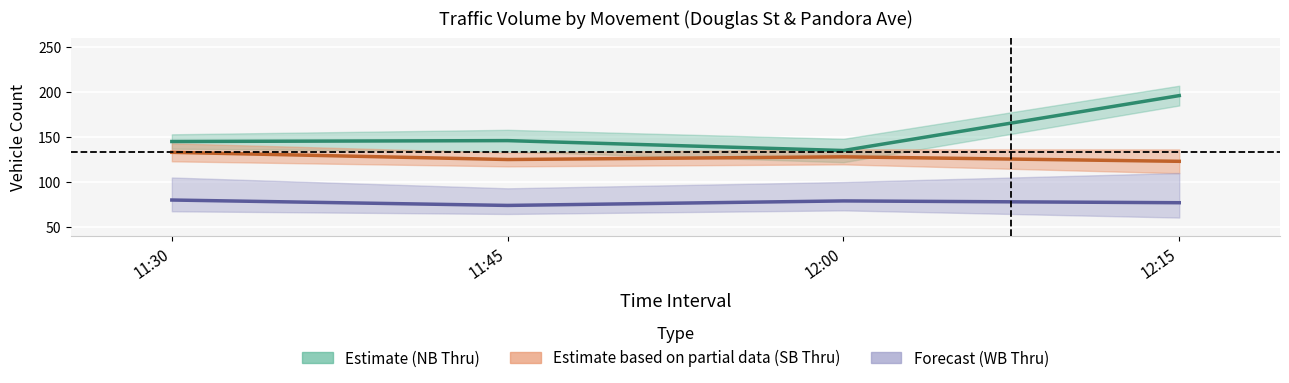

Is it true that SB Thru equals 180 at 12:15?

False